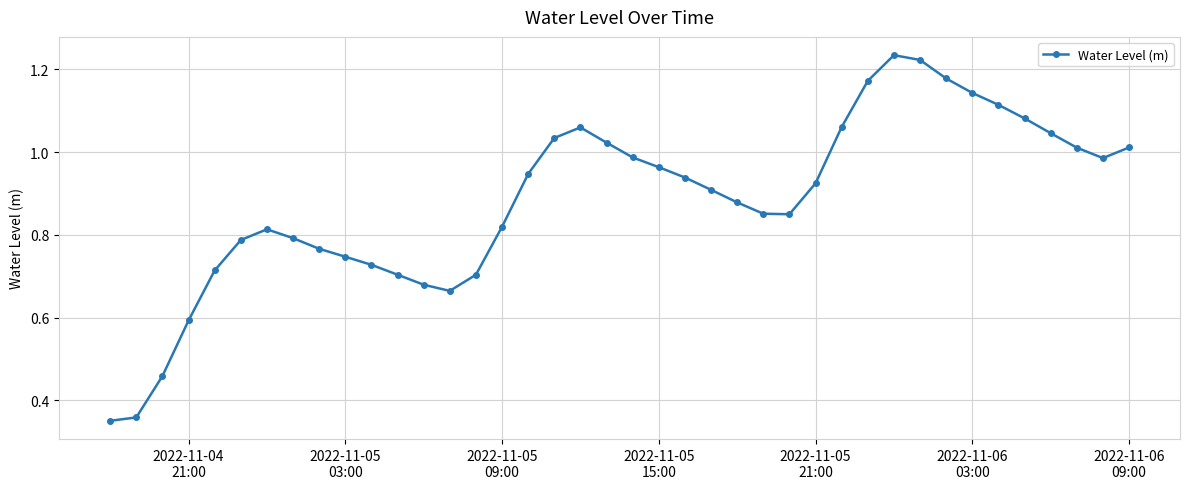

True or false: there are more than 2 points higher than both neighbors.

True